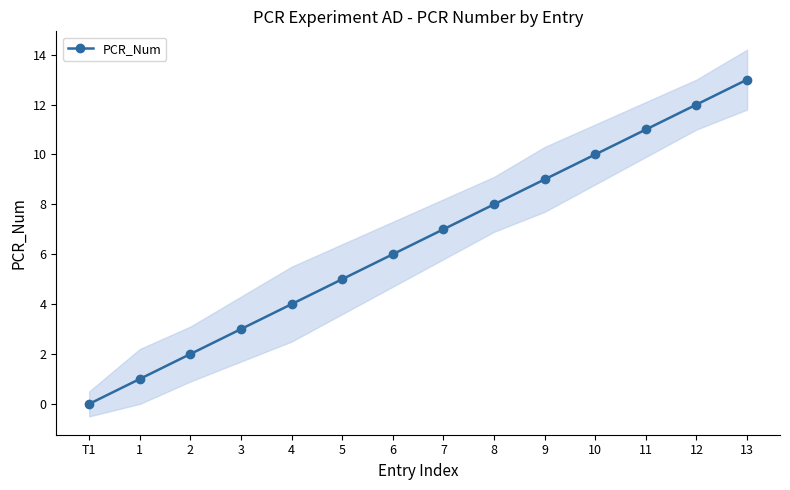

List the labels in order of value, largest first.

13, 12, 11, 10, 9, 8, 7, 6, 5, 4, 3, 2, 1, T1